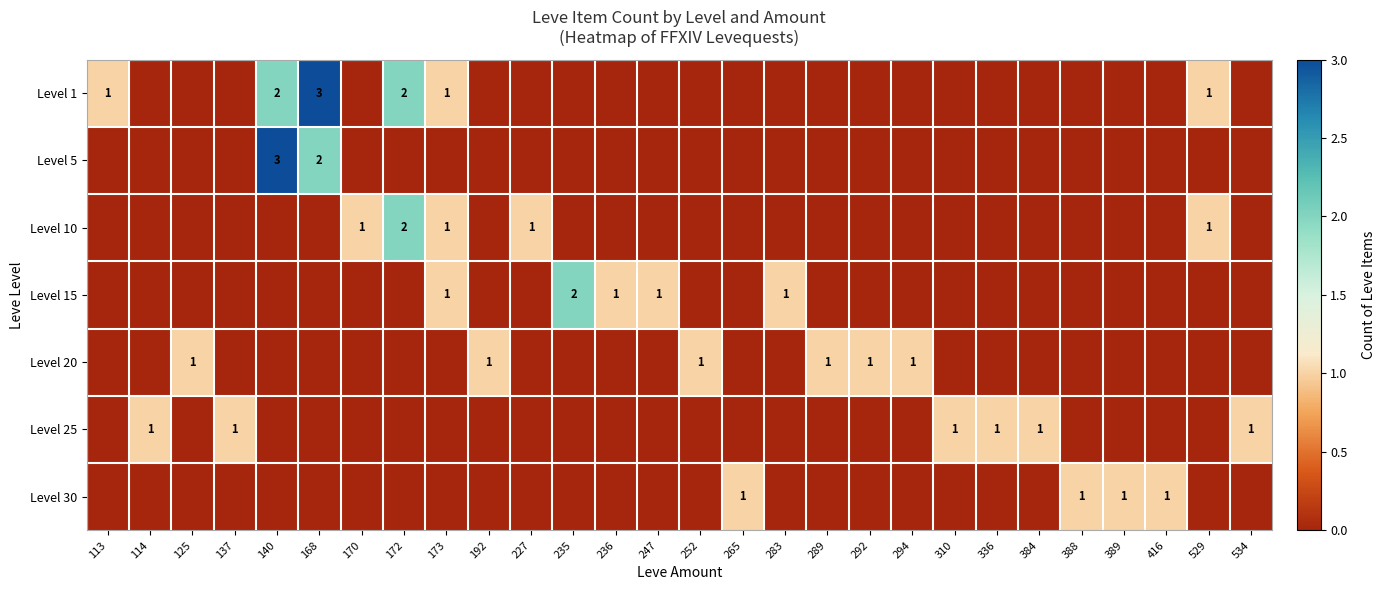

The Level 25 series shows 0 at 294. True or false?

True